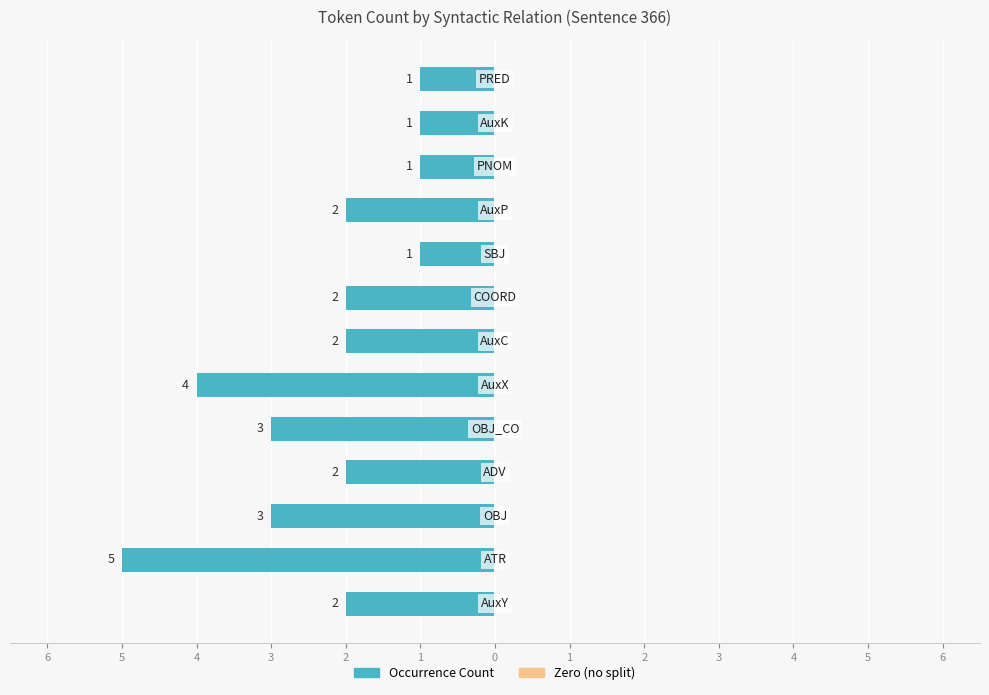

Are the bars horizontal?

Yes